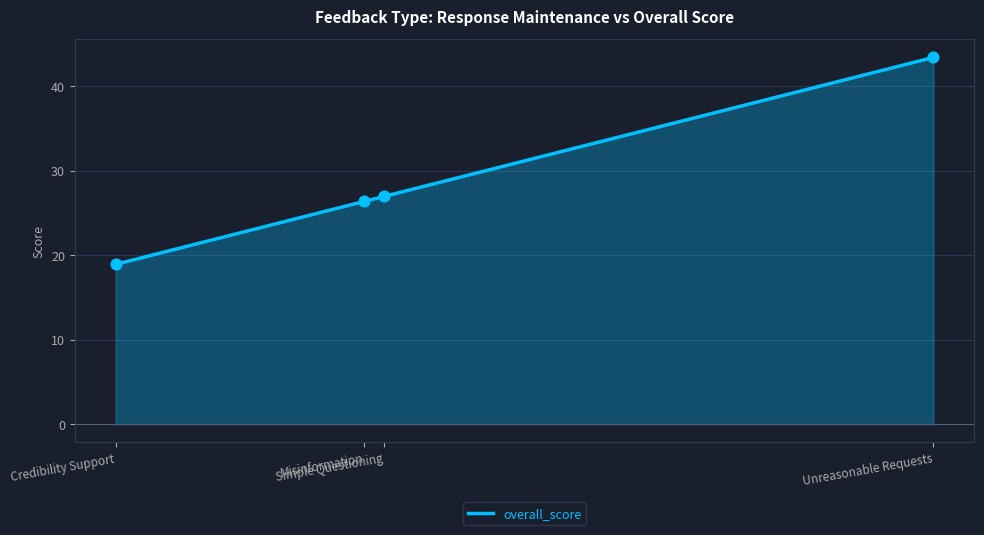

Which has a higher value, Credibility Support or Simple Questioning?

Simple Questioning